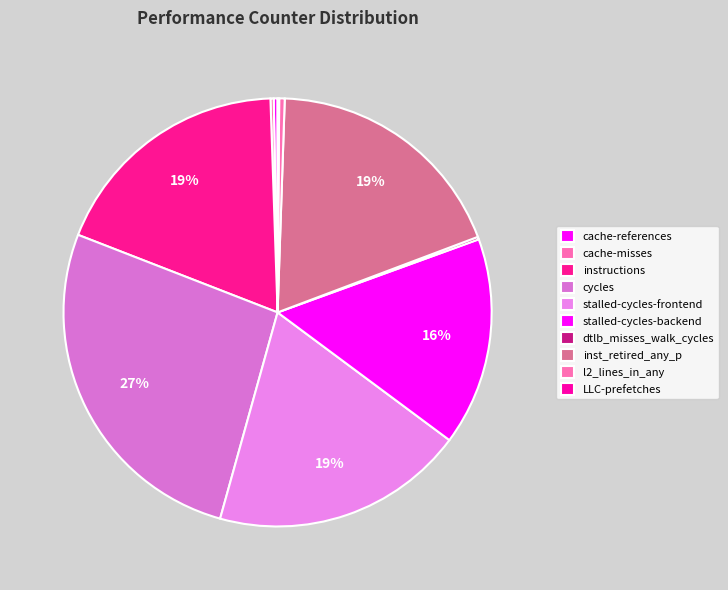

To the nearest percent, what percentage of the pie is inst_retired_any_p?

19%